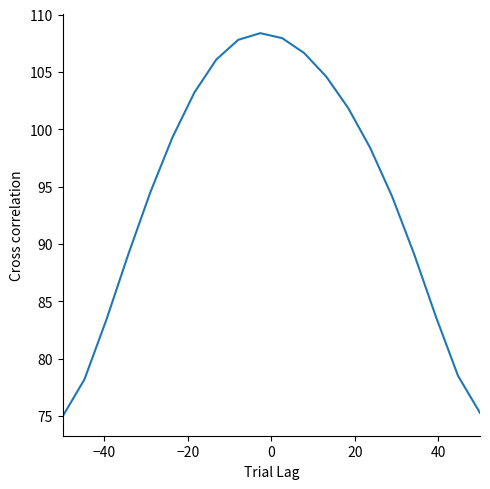

What is the greatest value displayed?

108.4